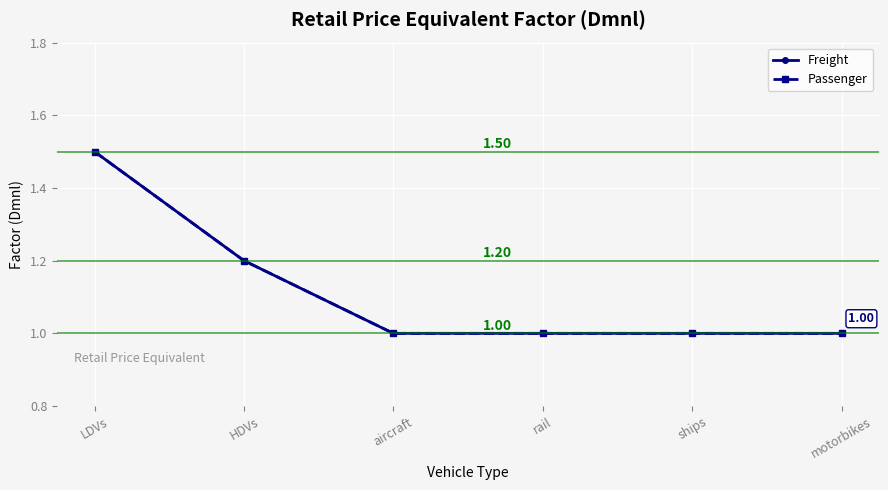

Where is Freight nearest to the value 1?

aircraft